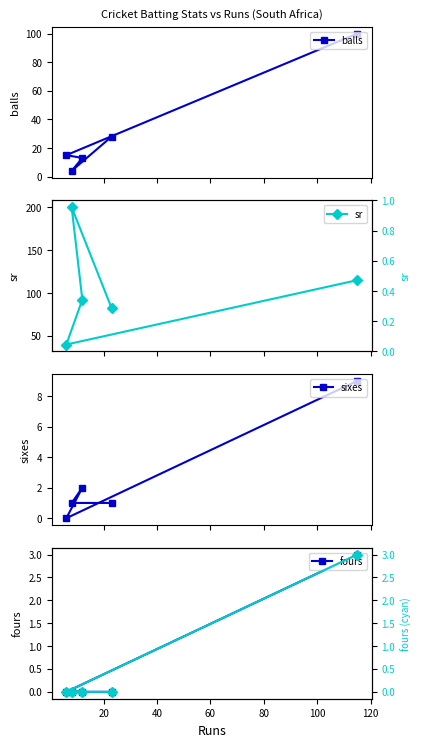

What is the value of the balls point at the 1st from the left?

15